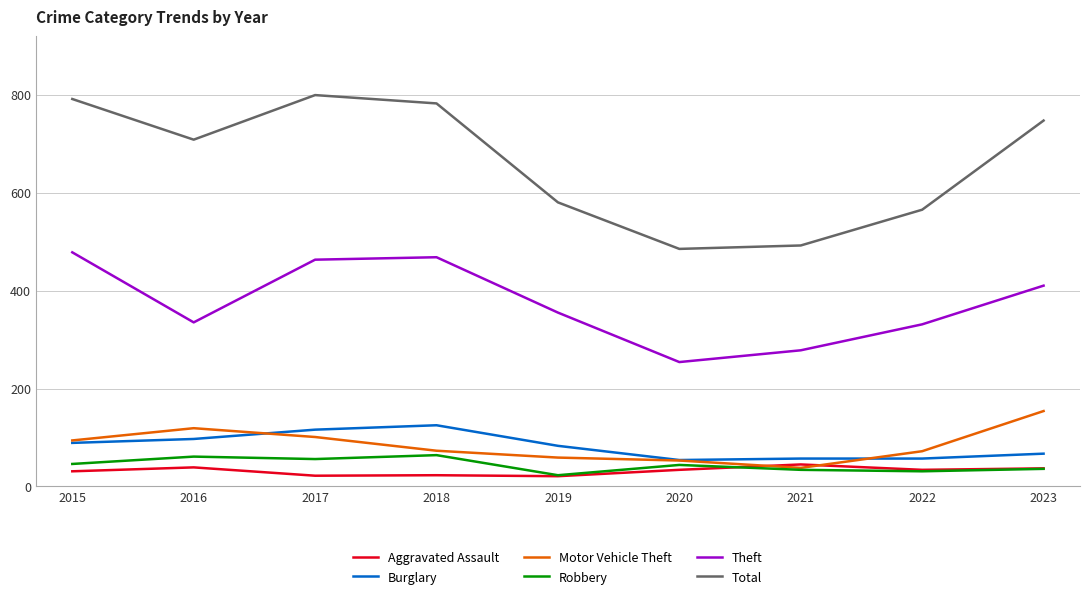

The value of Burglary at 2020 is 54. True or false?

True